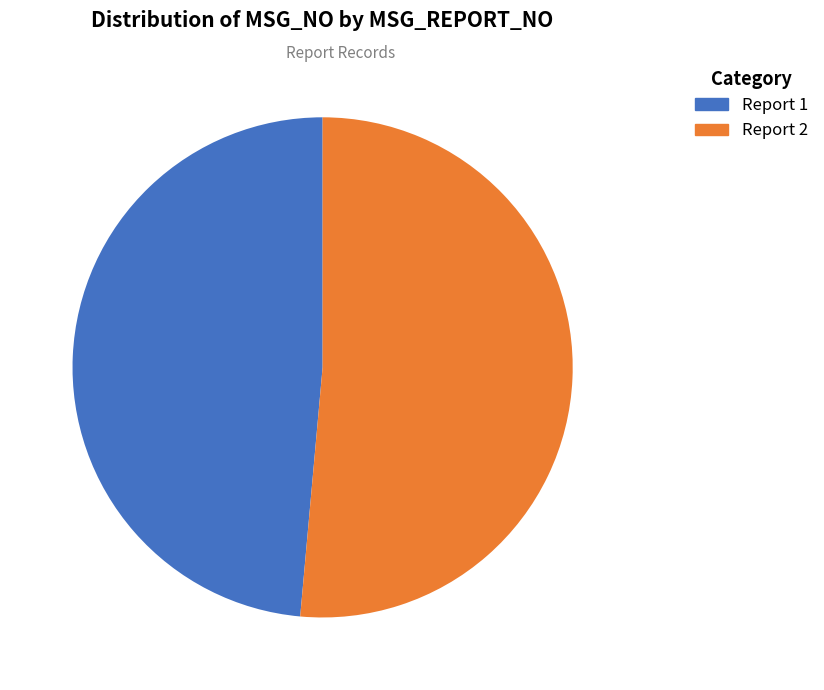

How many slices are in this pie chart?

2